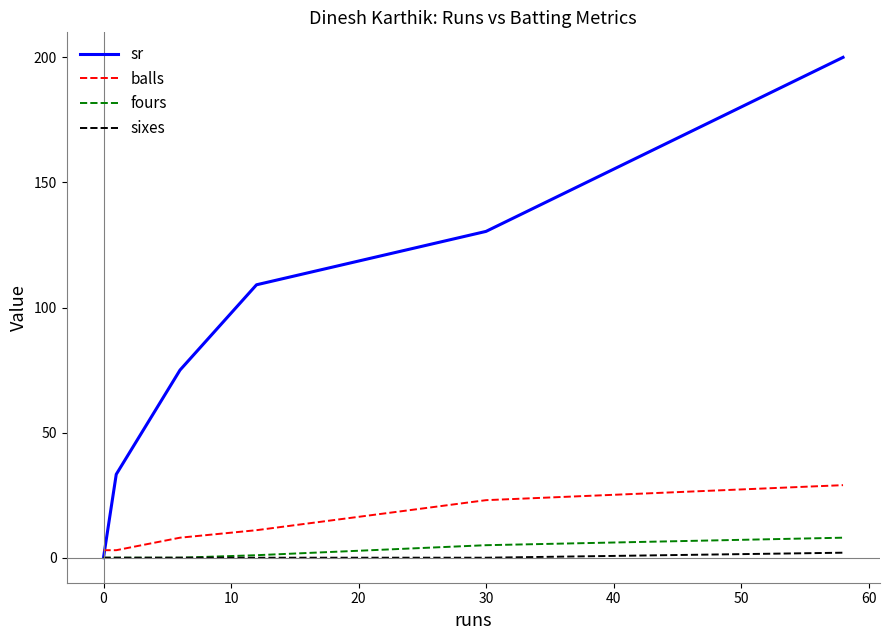

Reading left to right, extract all data points from this chart.

sr: 0.0	33.3	75.0	109.1	130.4	200.0
balls: 3.0	3.0	8.0	11.0	23.0	29.0
fours: 0.0	0.0	0.0	1.0	5.0	8.0
sixes: 0.0	0.0	0.0	0.0	0.0	2.0